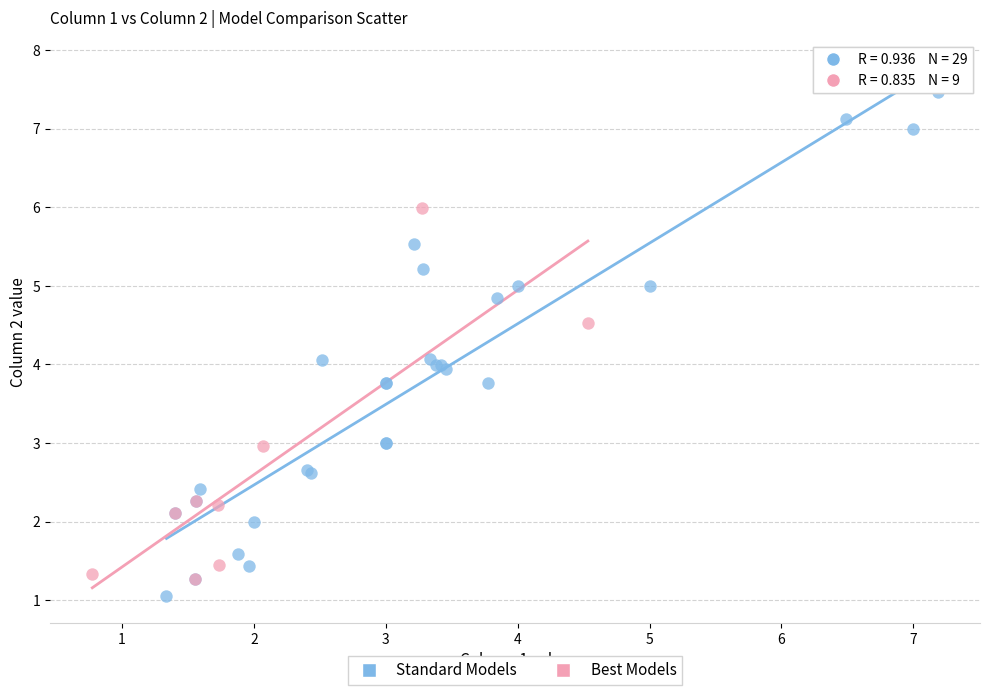

What are all the series names shown in the legend?

Standard Models, Best Models